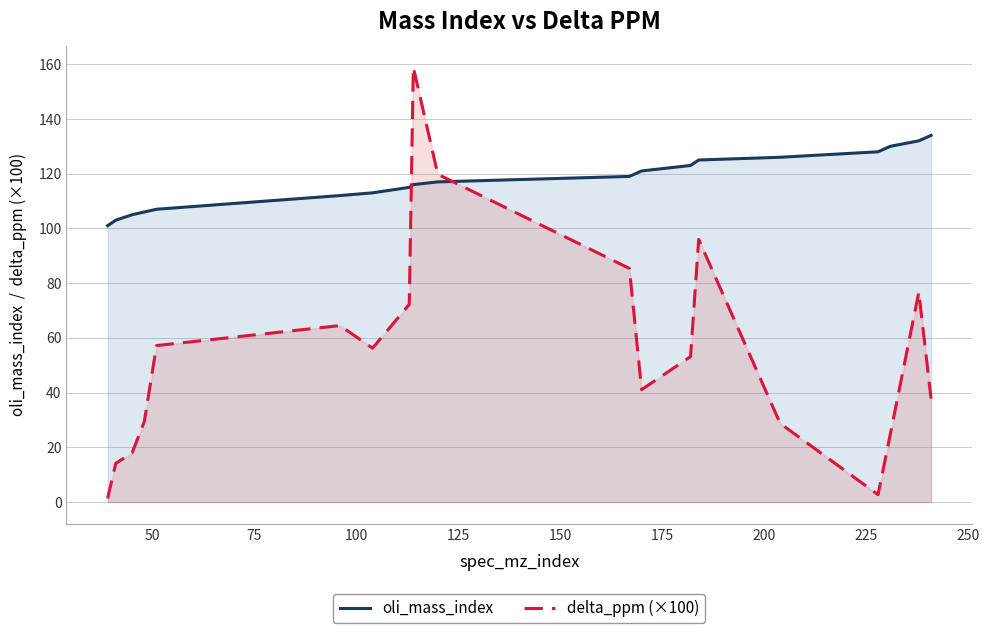

True or false: oli_mass_index has more than 1 interior local peaks.

False